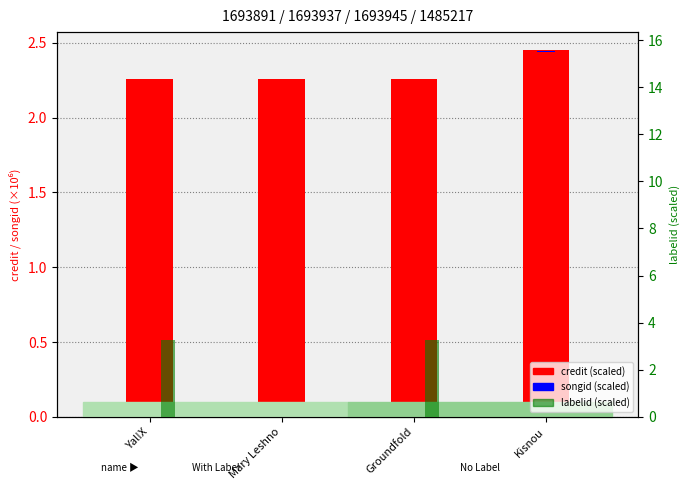

Which has a higher value, Mary Leshno or Yal!X?

Mary Leshno